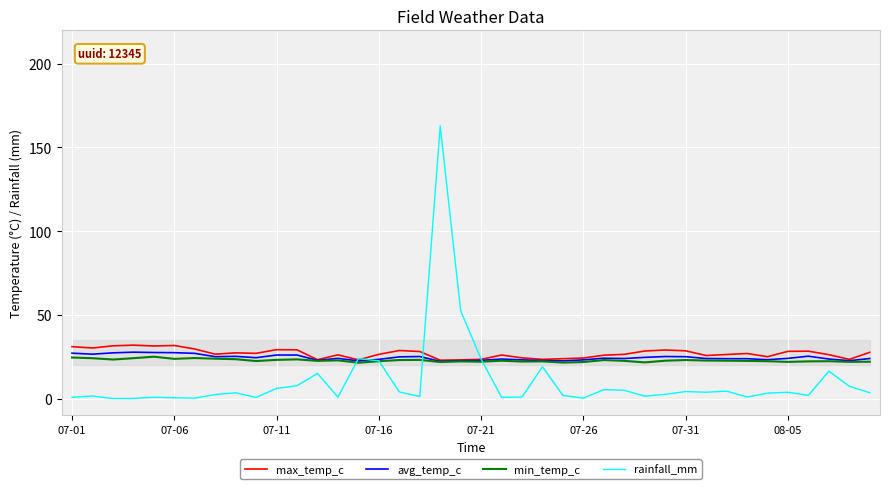

Which series has the widest spread of values?

rainfall_mm